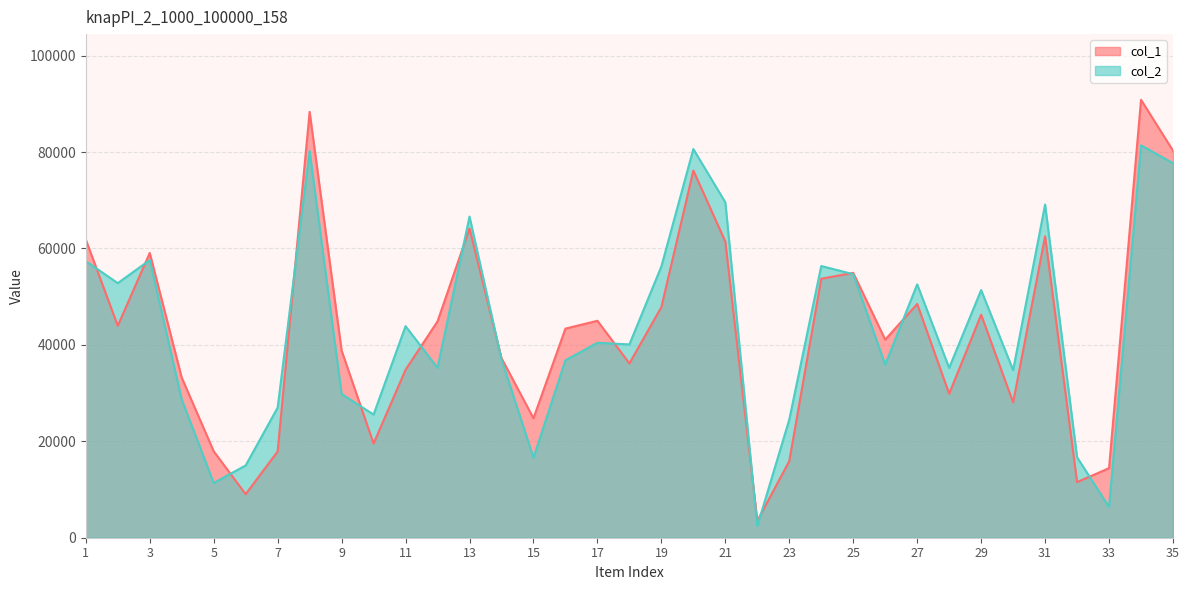

At how many categories does at least one series exceed 8063?

34